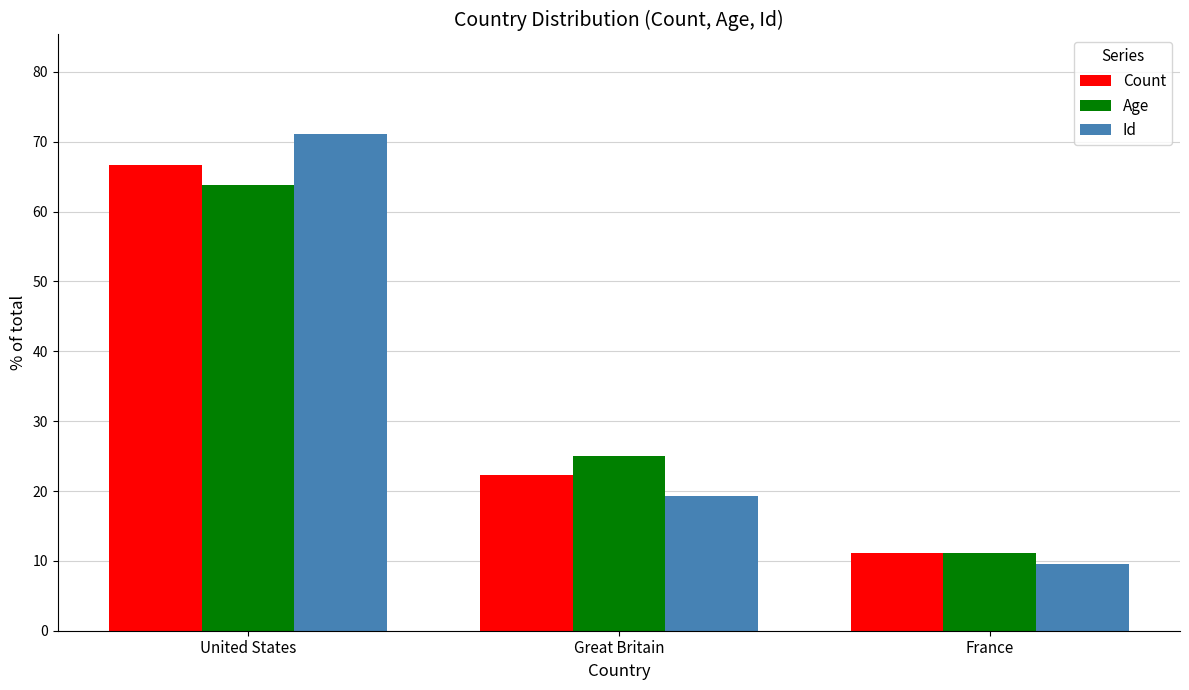

Between United States and Great Britain, which series saw the biggest shift?

Id